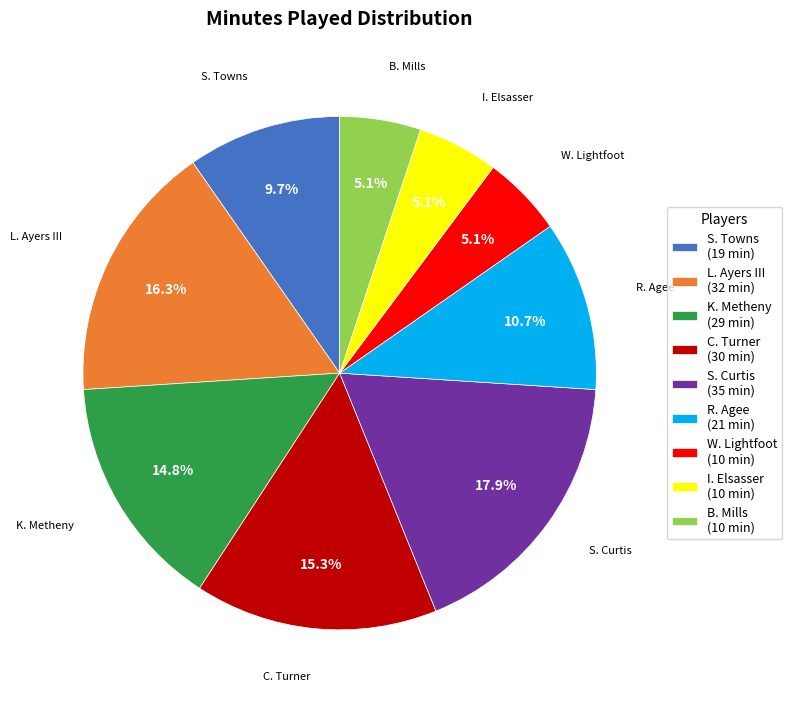

What portion of the pie excludes W. Lightfoot?

94.9%